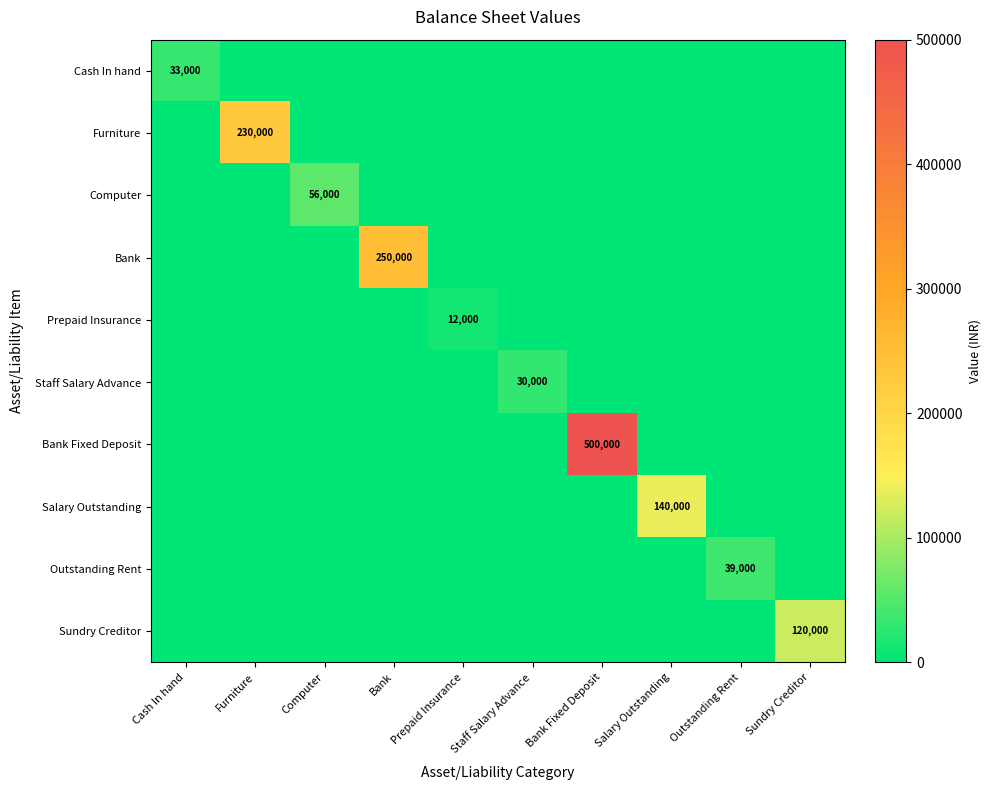

What is the total value across all series at Computer?

56000